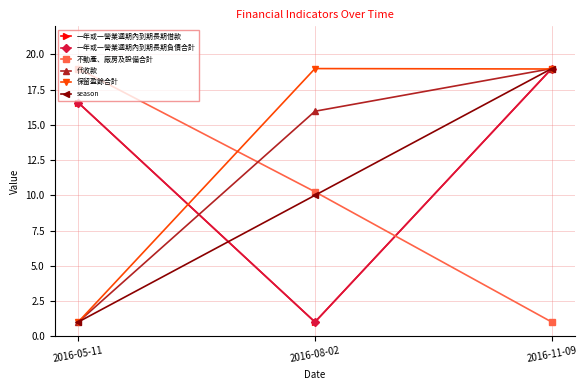

Does the chart have visible grid lines?

Yes